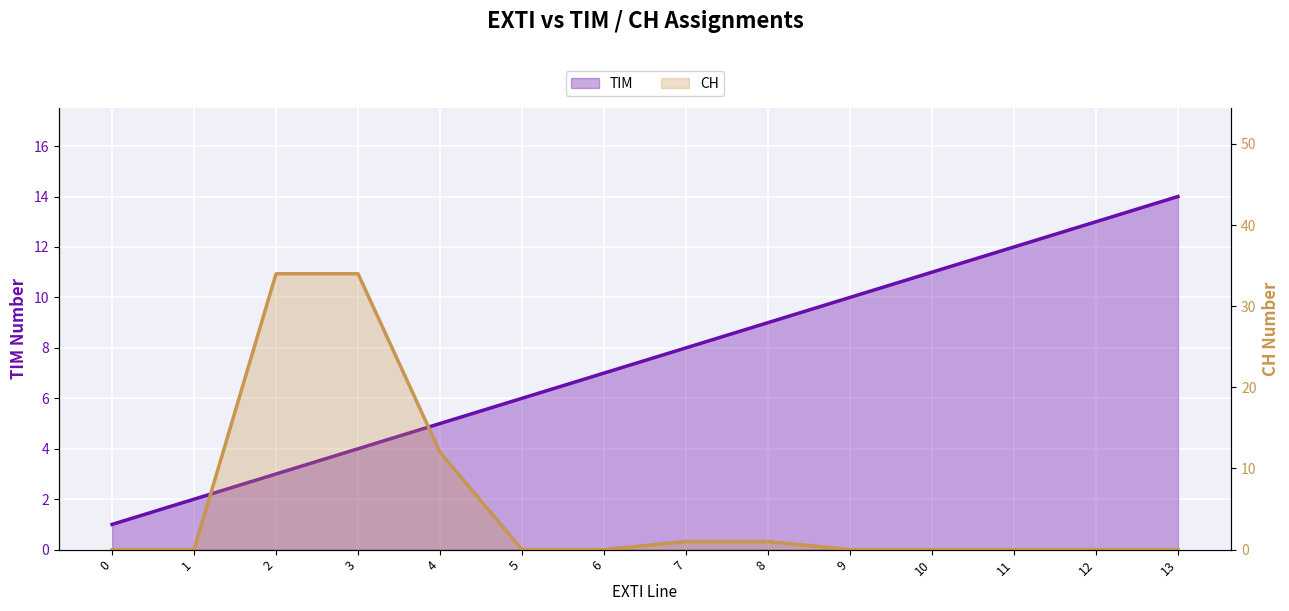

What is the value of the TIM point at the 1st from the left?

1